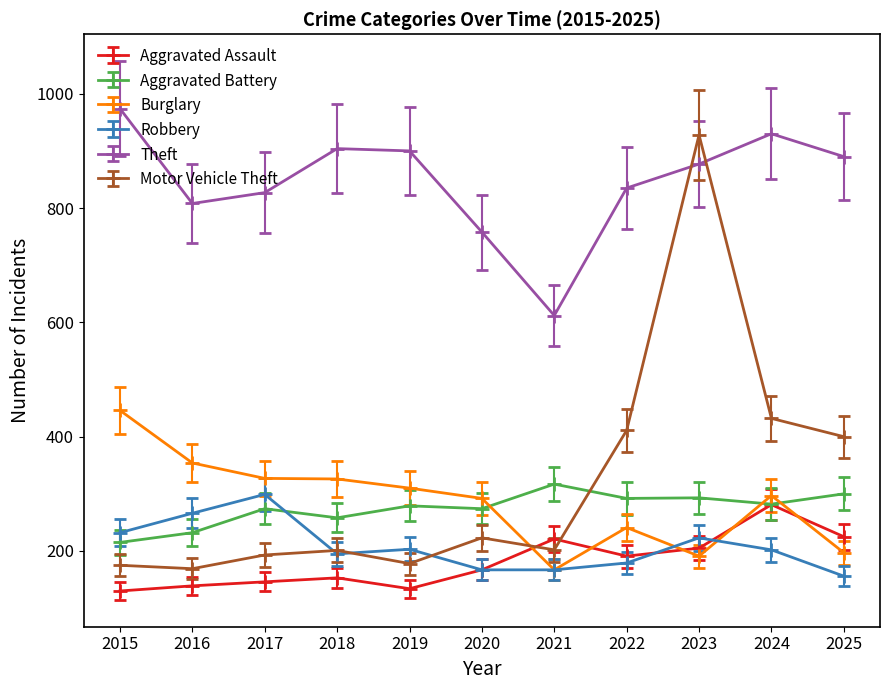

Which series has the largest total across all categories?

Theft